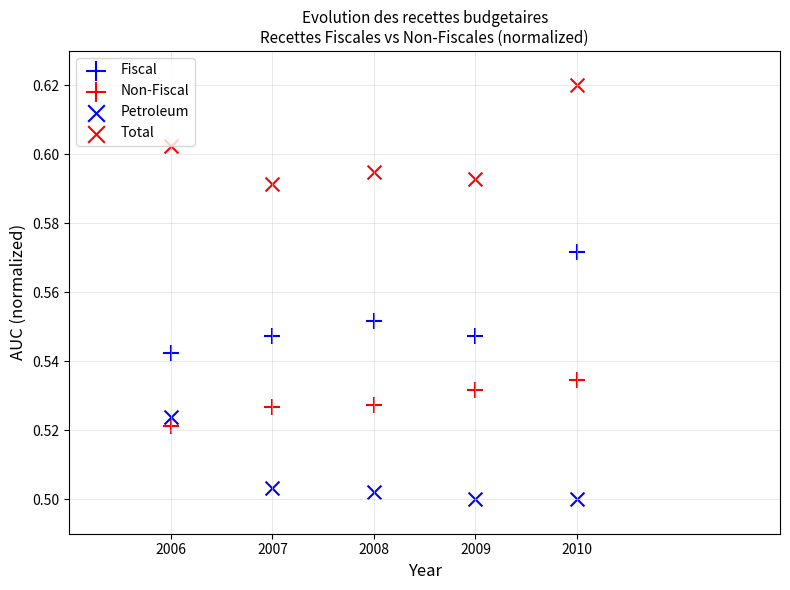

How many points are shown in the scatter plot?

20